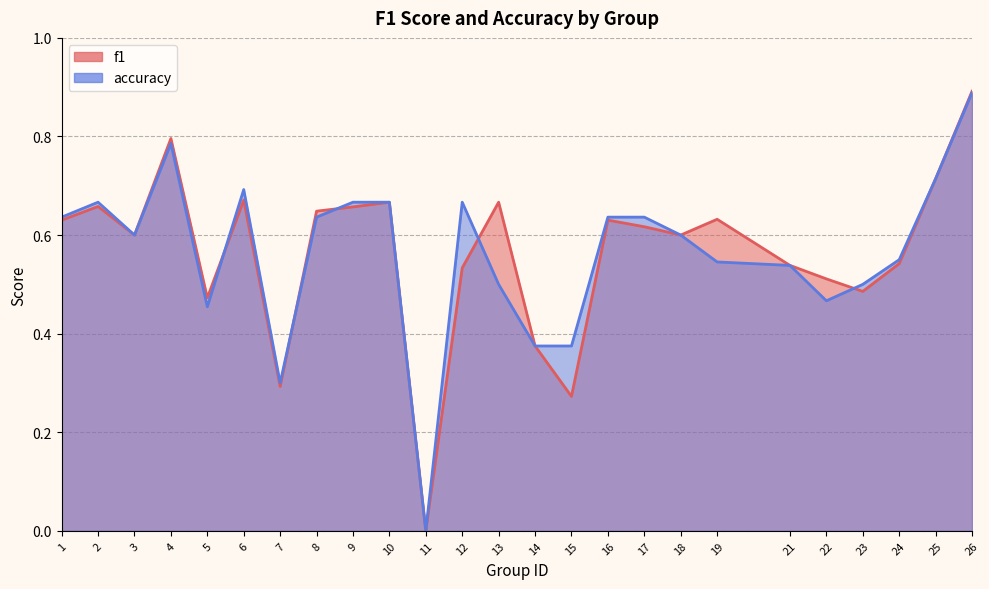

In accuracy, how many points are higher than both neighbors (excluding endpoints)?

4